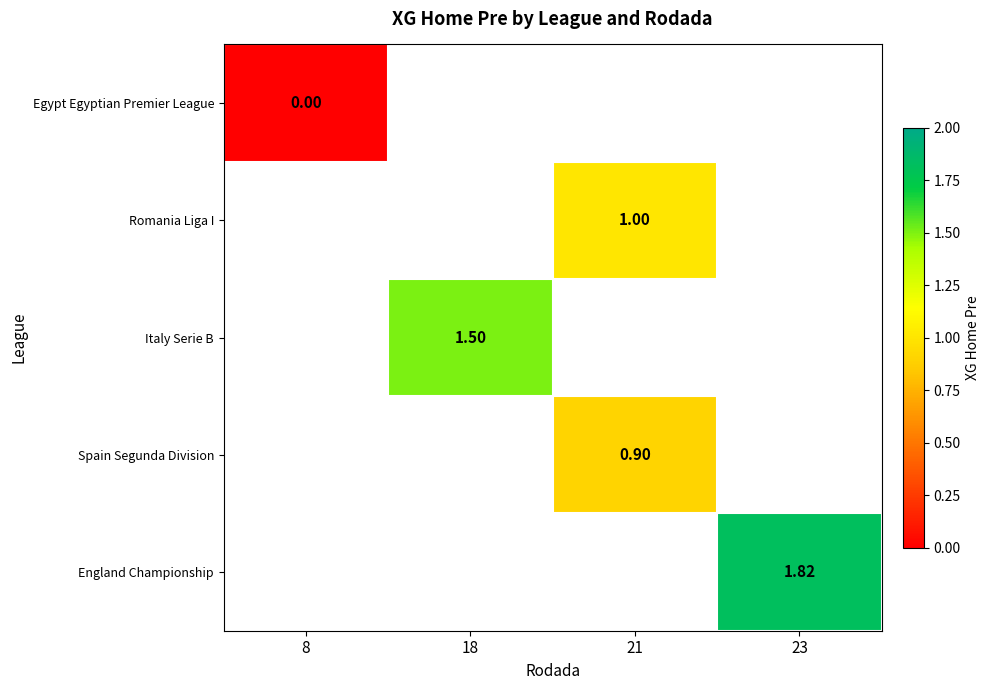

At which label does Egypt Egyptian Premier League reach its minimum?

8